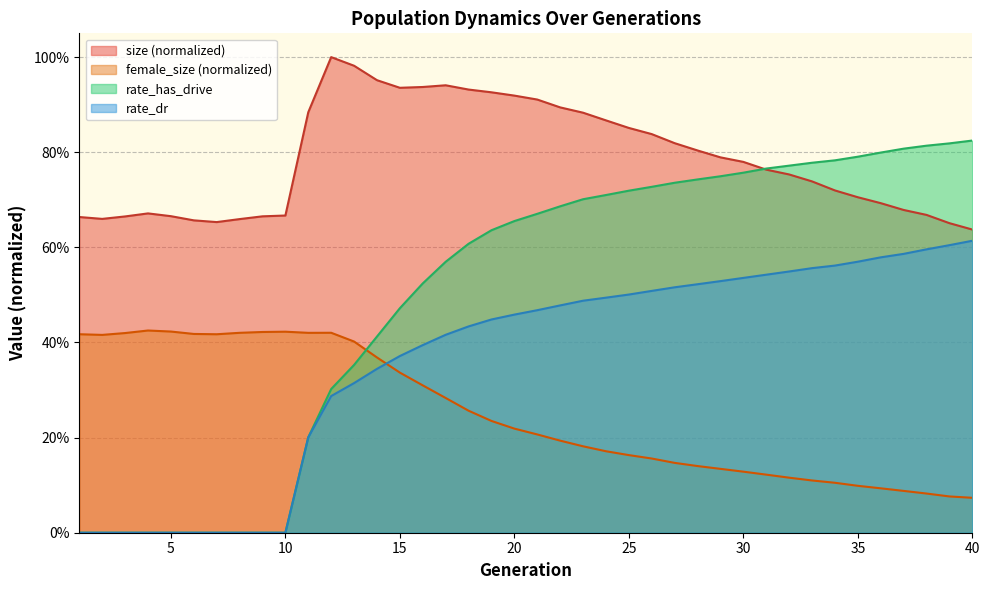

How many lines are shown in the chart?

4